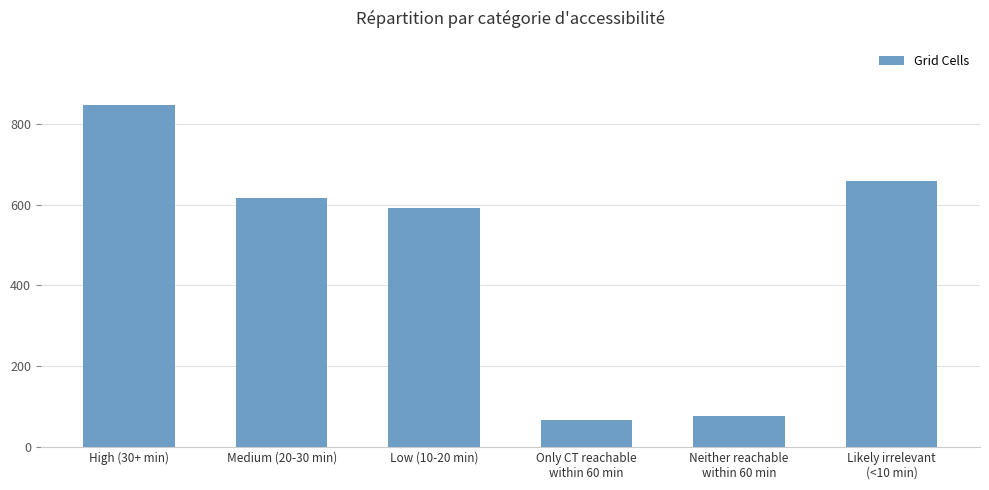

How many series are shown in this chart?

1